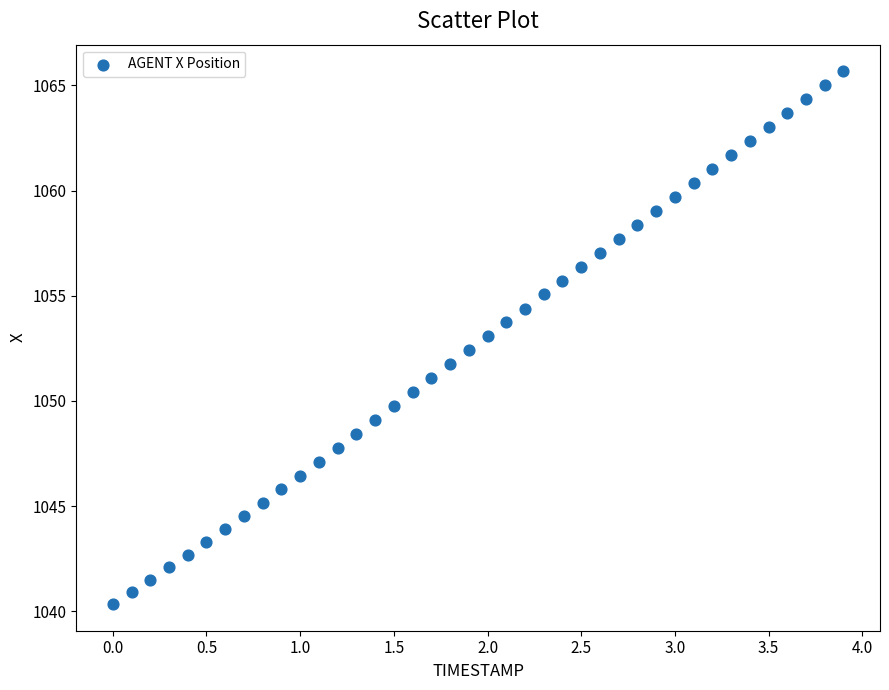

What is the range of X values (max minus min)?

3.9